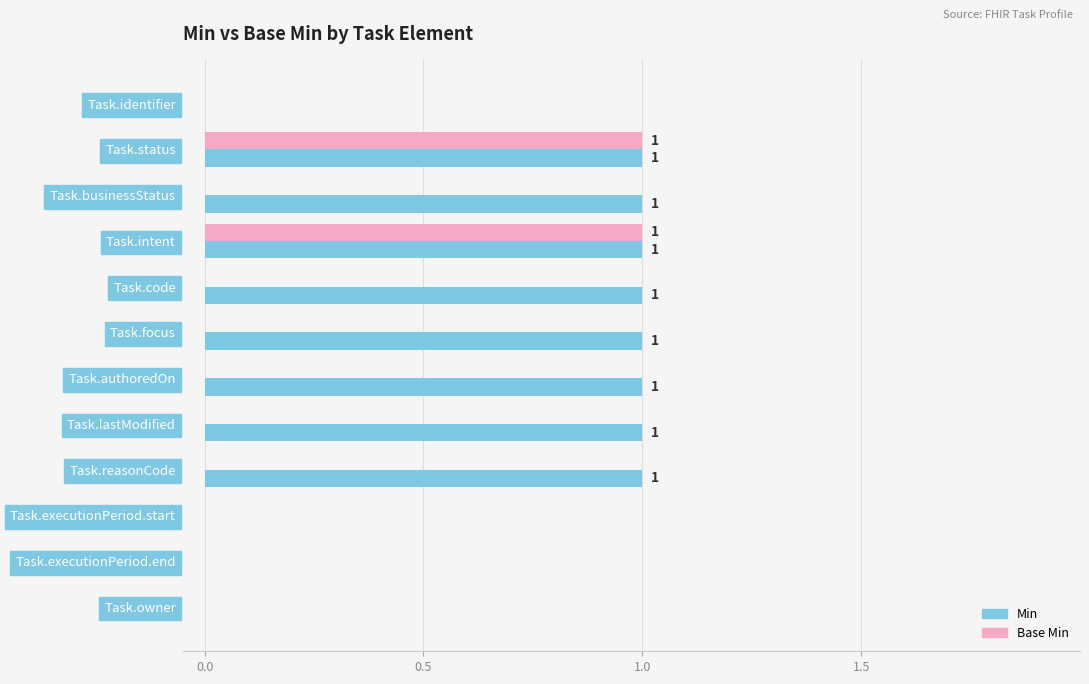

Which series has the largest total across all categories?

Min